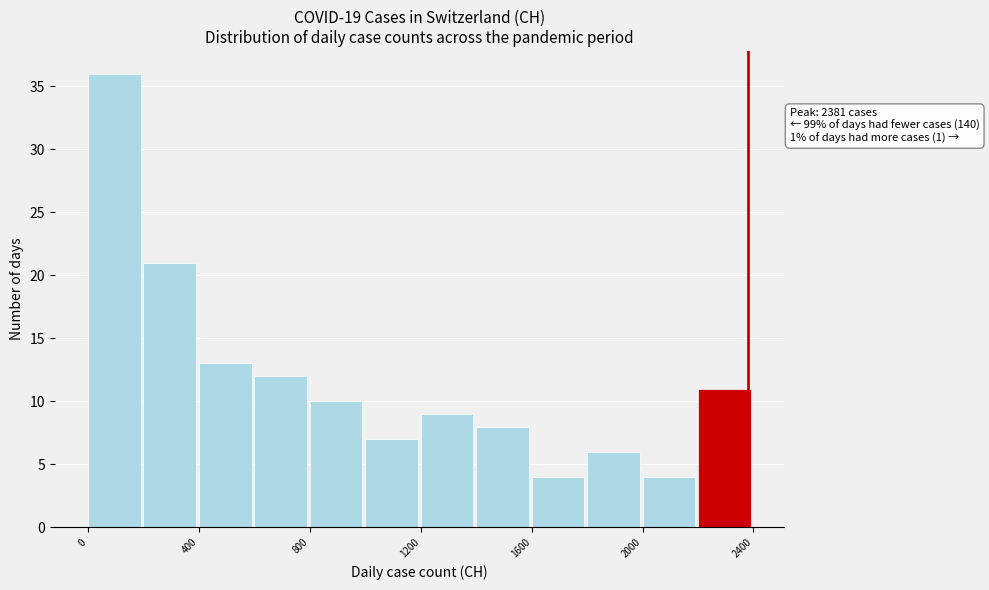

Over which range of the x-axis is the bar tallest?

0 to 200